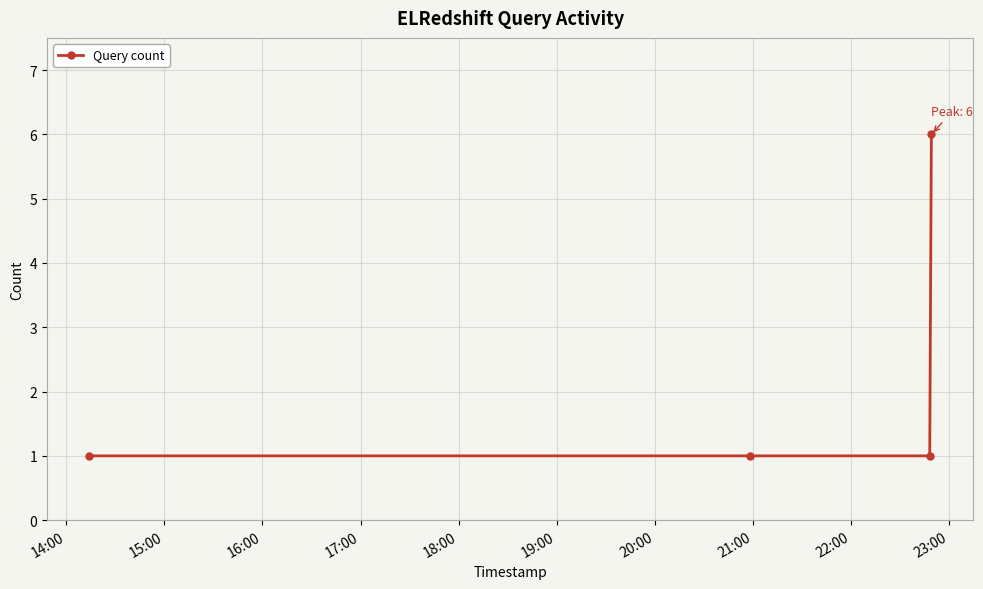

What is the maximum value shown in the chart?

6